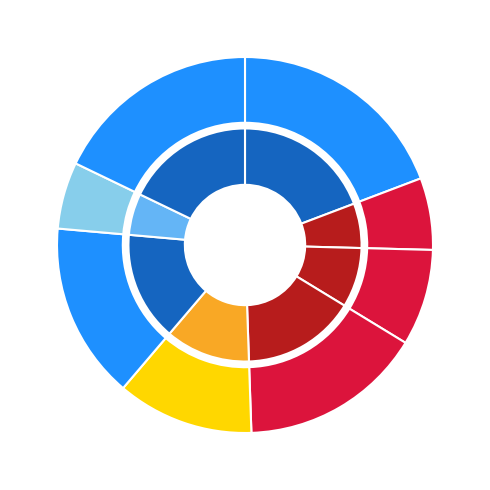

How many segments does this pie chart have?

8